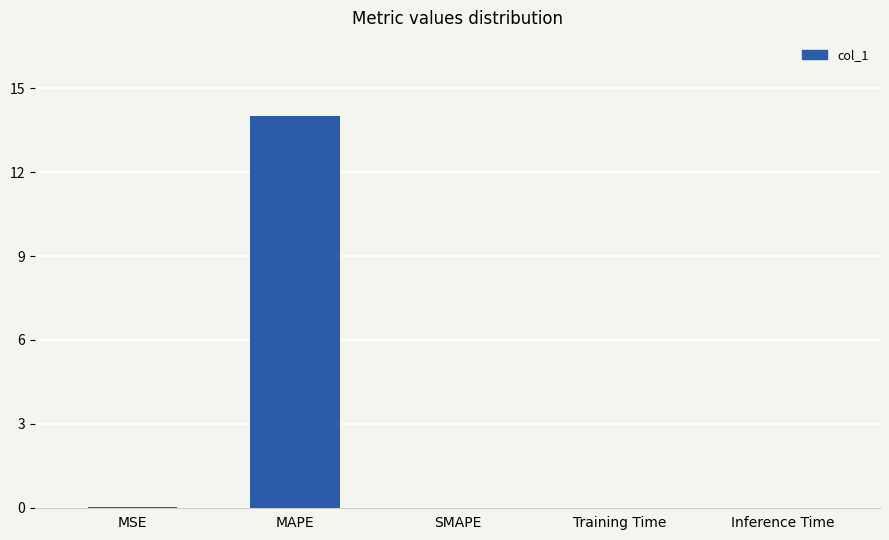

What is the greatest value displayed?

14.0